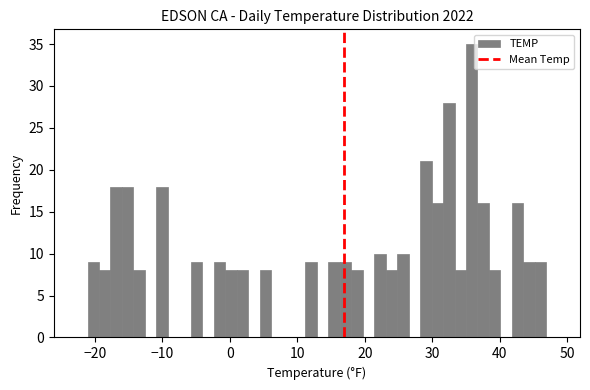

Read against the x-axis, roughly where is the centre of the tallest bar?

36